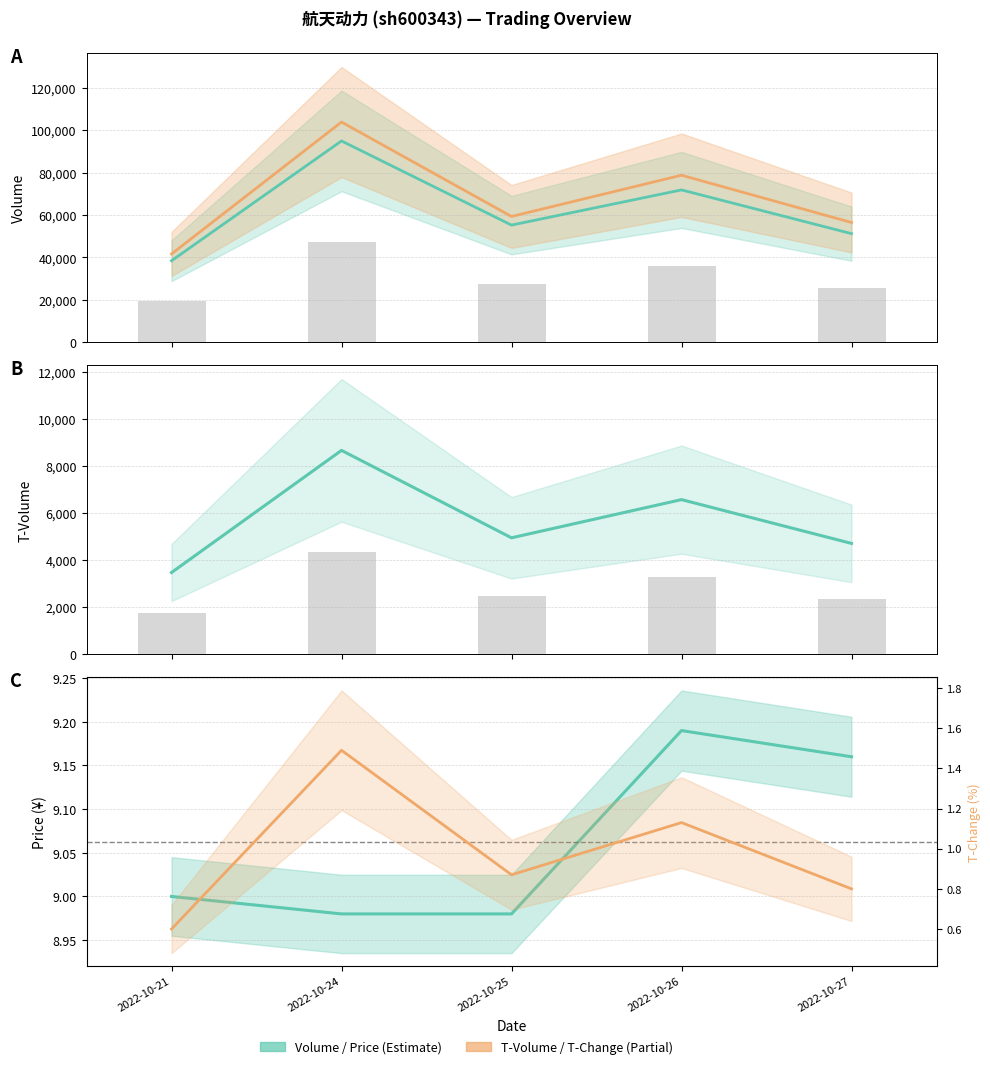

What is the difference between the maximum and second lowest values in the t_change series?

0.7